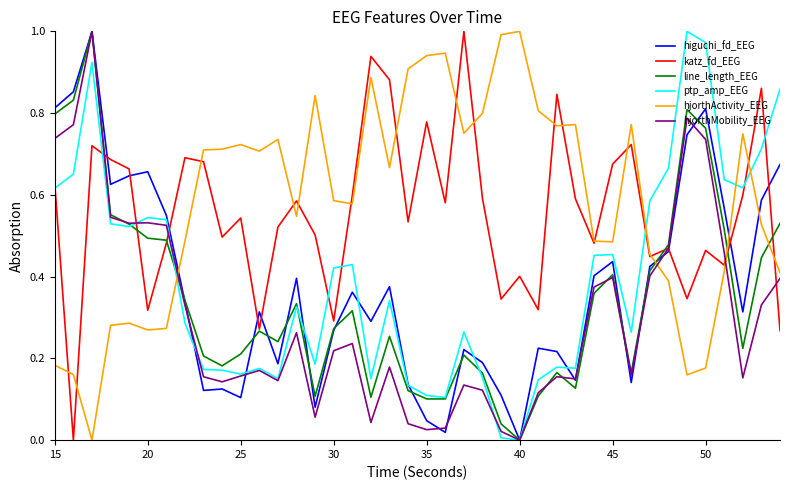

True or false: hjorthActivity_EEG and higuchi_fd_EEG cross at least once.

True